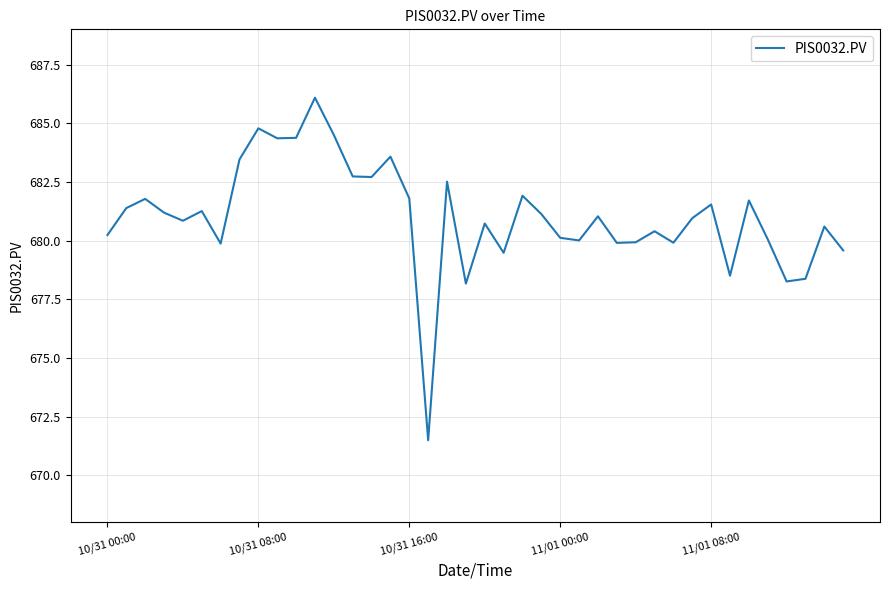

What is the minimum value shown in the chart?

671.5